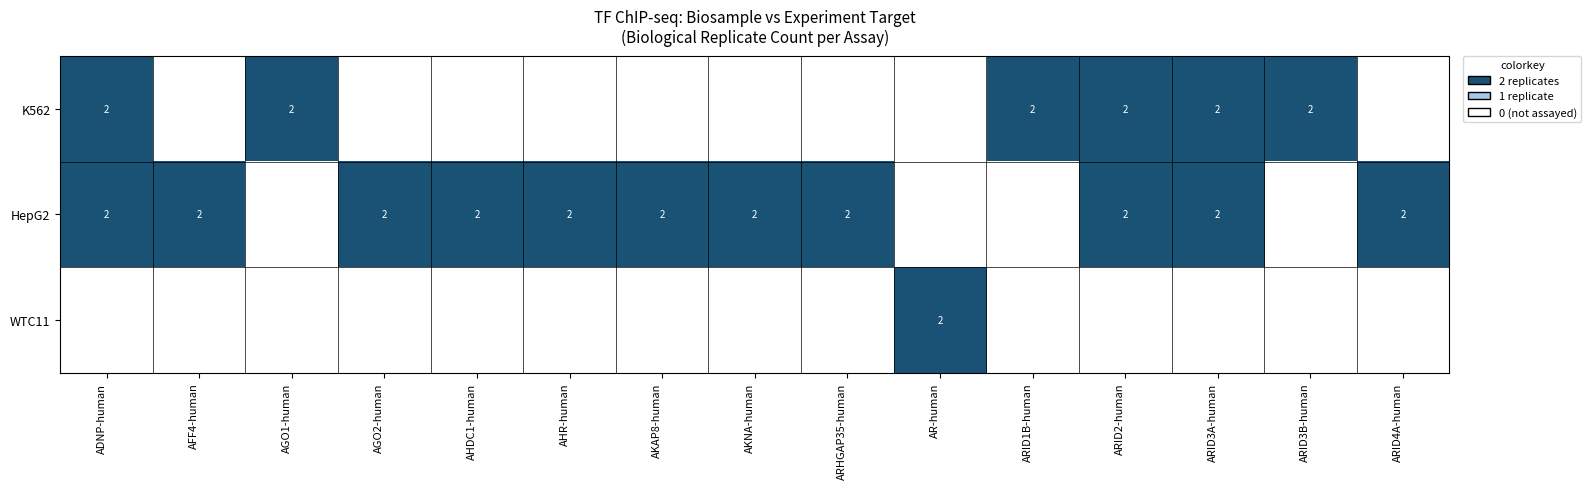

The K562 series shows 1 at ARID2-human. True or false?

False